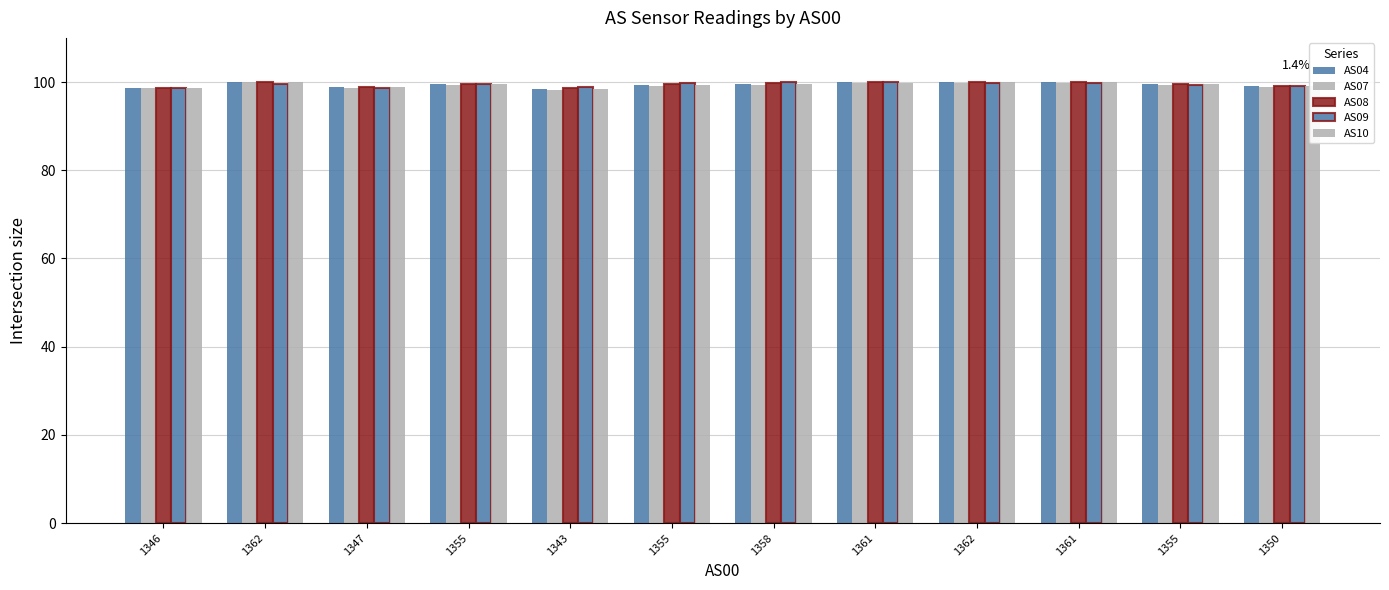

How many data points does each series have?

12